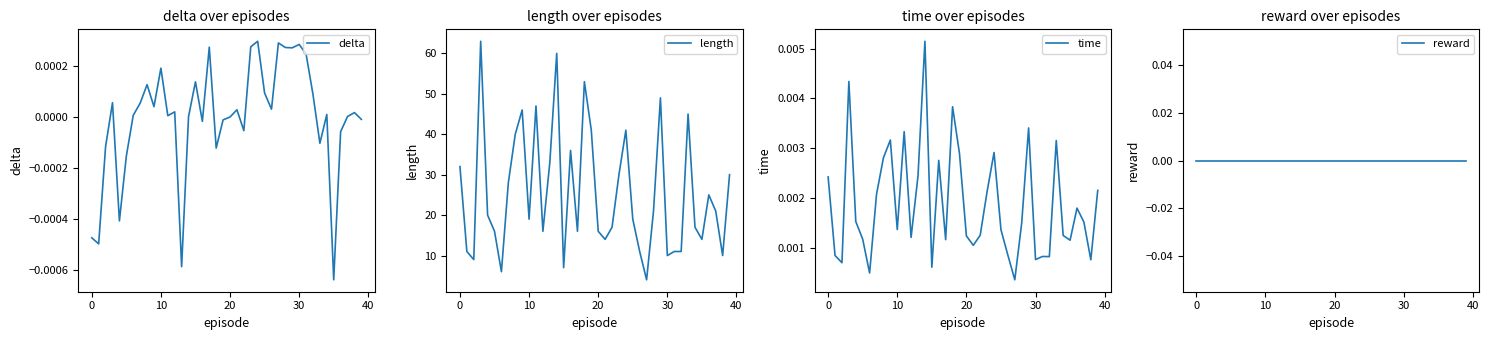

Count the number of data series in this chart.

4